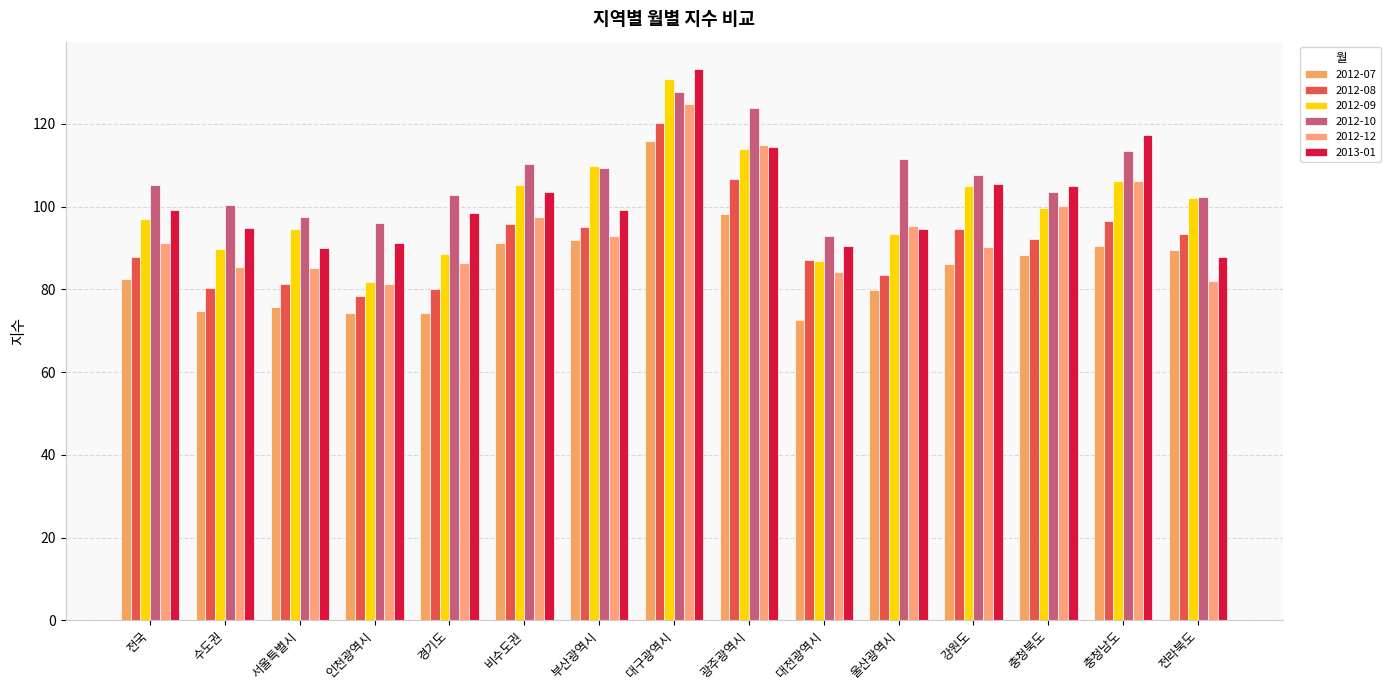

What is the greatest value displayed?

133.2